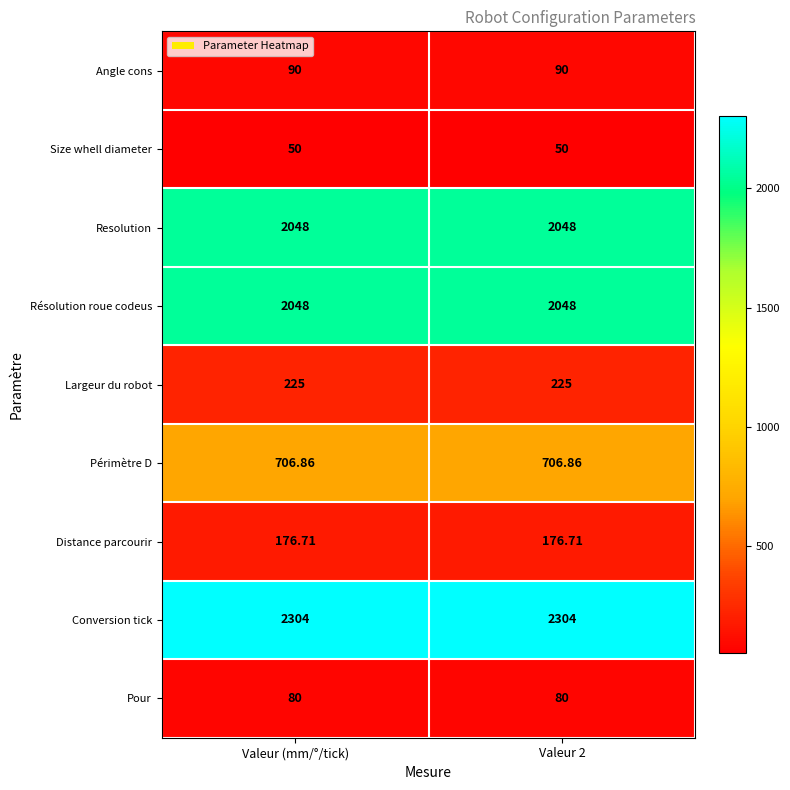

How many distinct data groups are displayed?

9